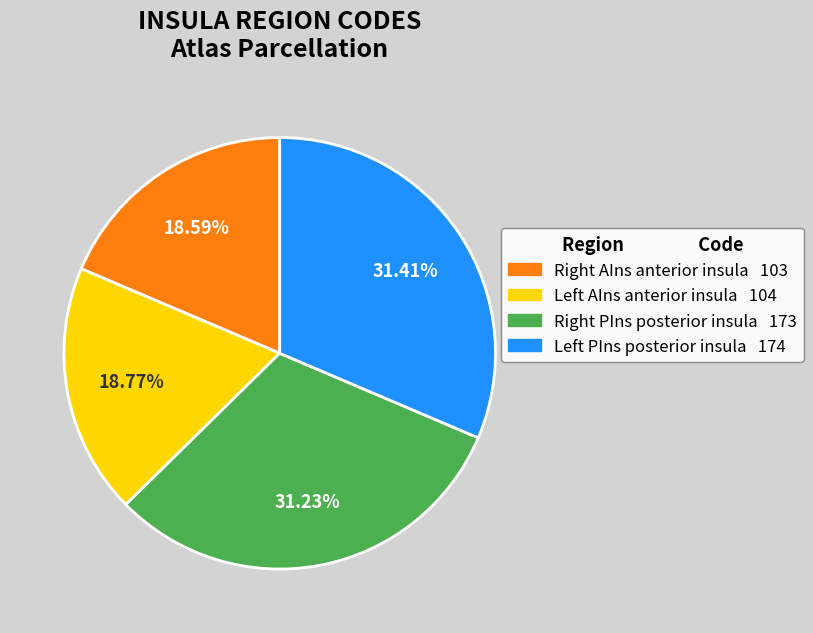

Is there a majority slice in this chart?

No